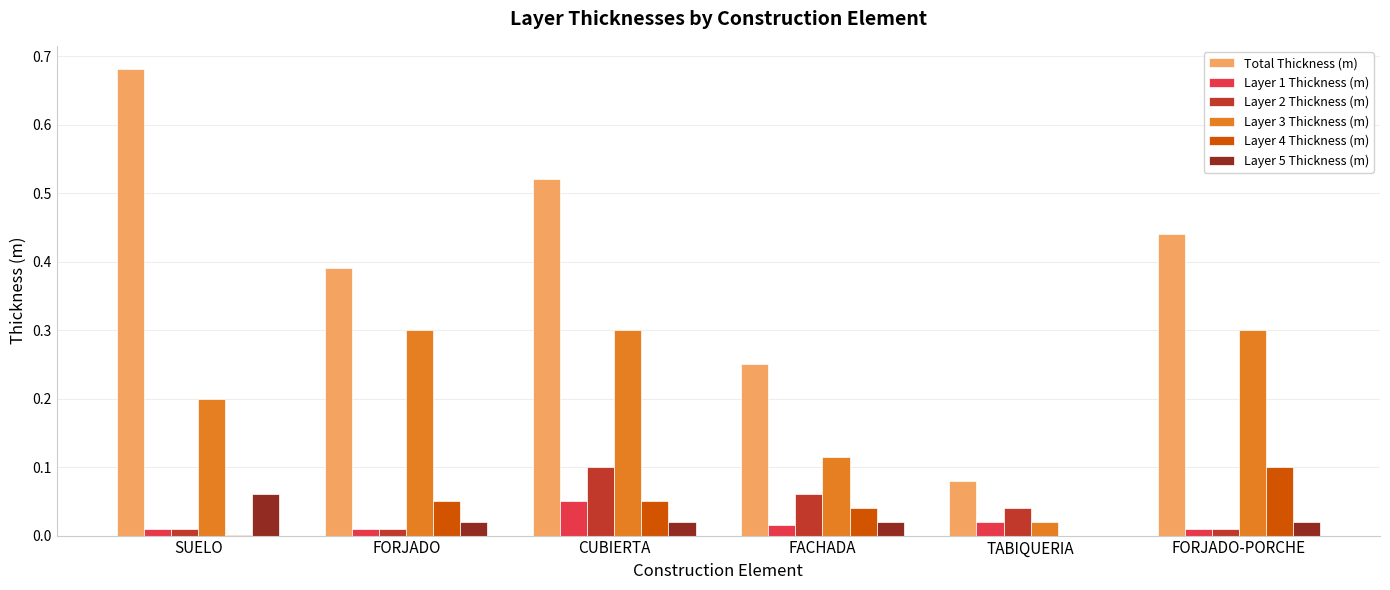

Which series has the widest spread of values?

Total Thickness (m)